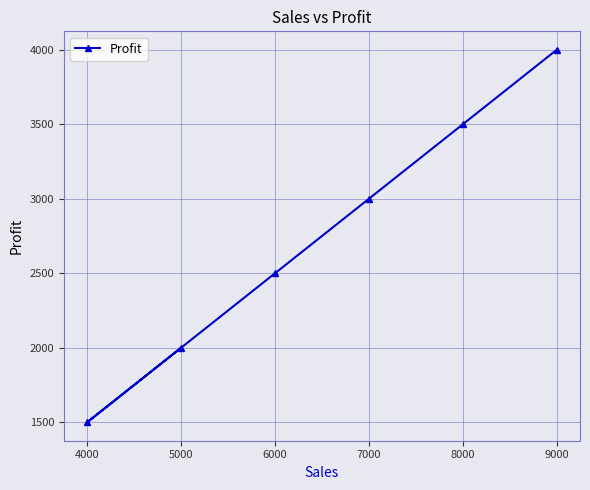

List the labels in order of value, largest first.

9000, 8000, 7000, 6000, 5000, 4000